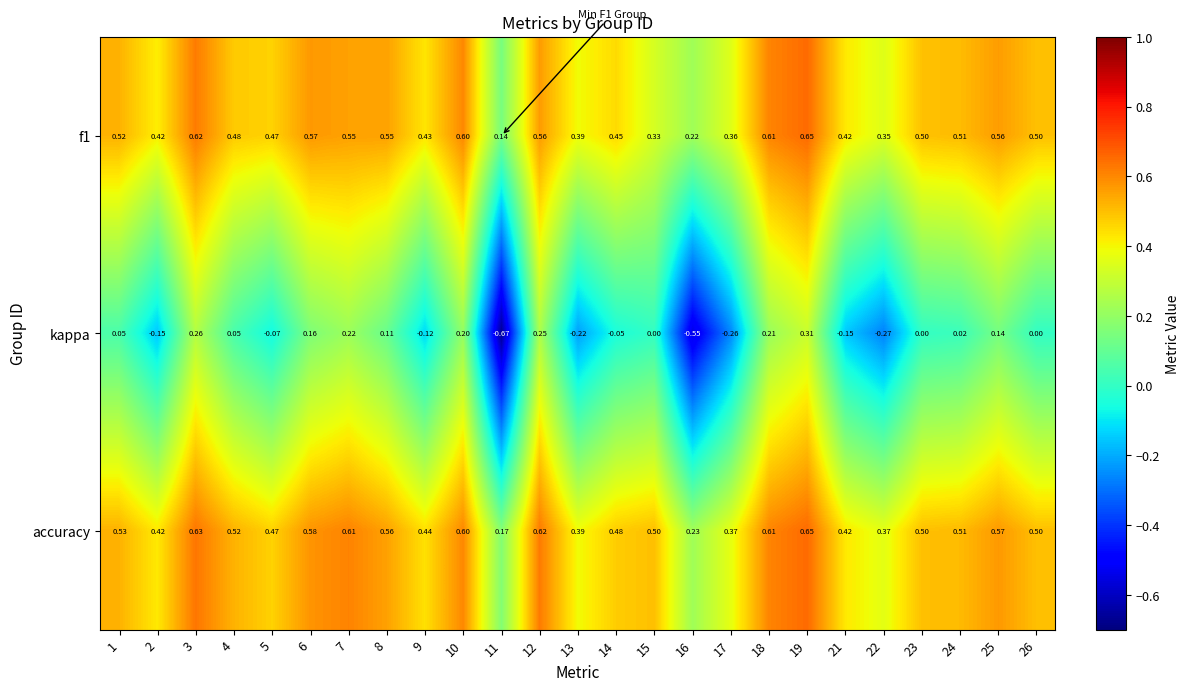

Count the number of categories in the chart.

25